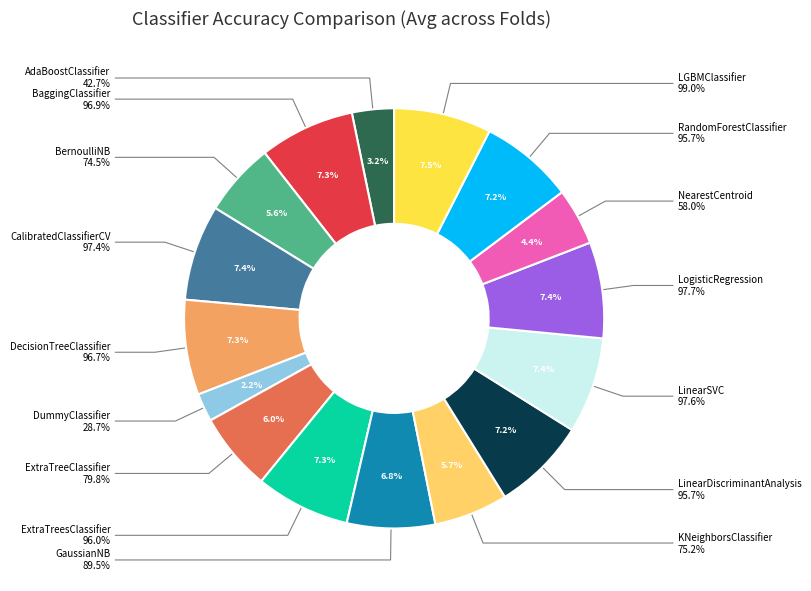

The DummyClassifier slice represents 2% of the pie. True or false?

True